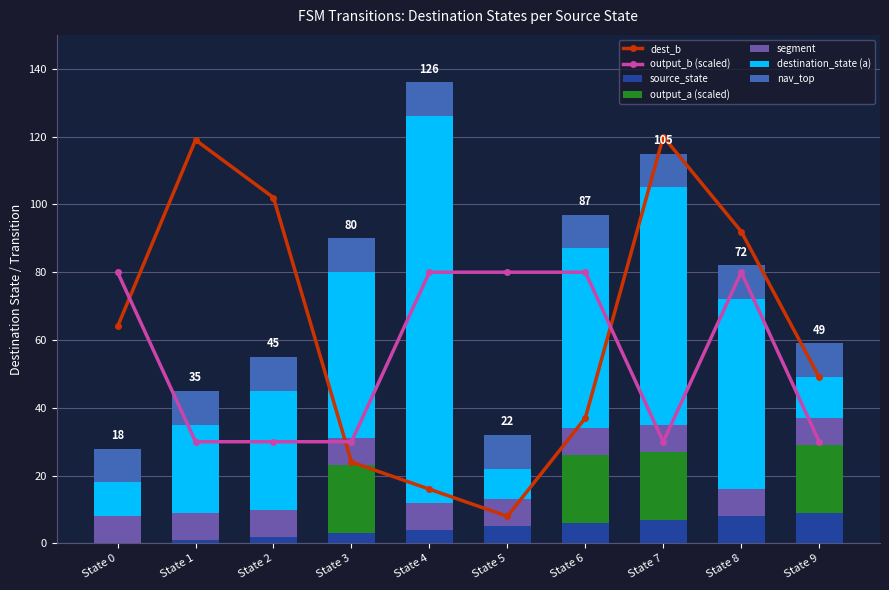

What is the maximum value for source_state?

9